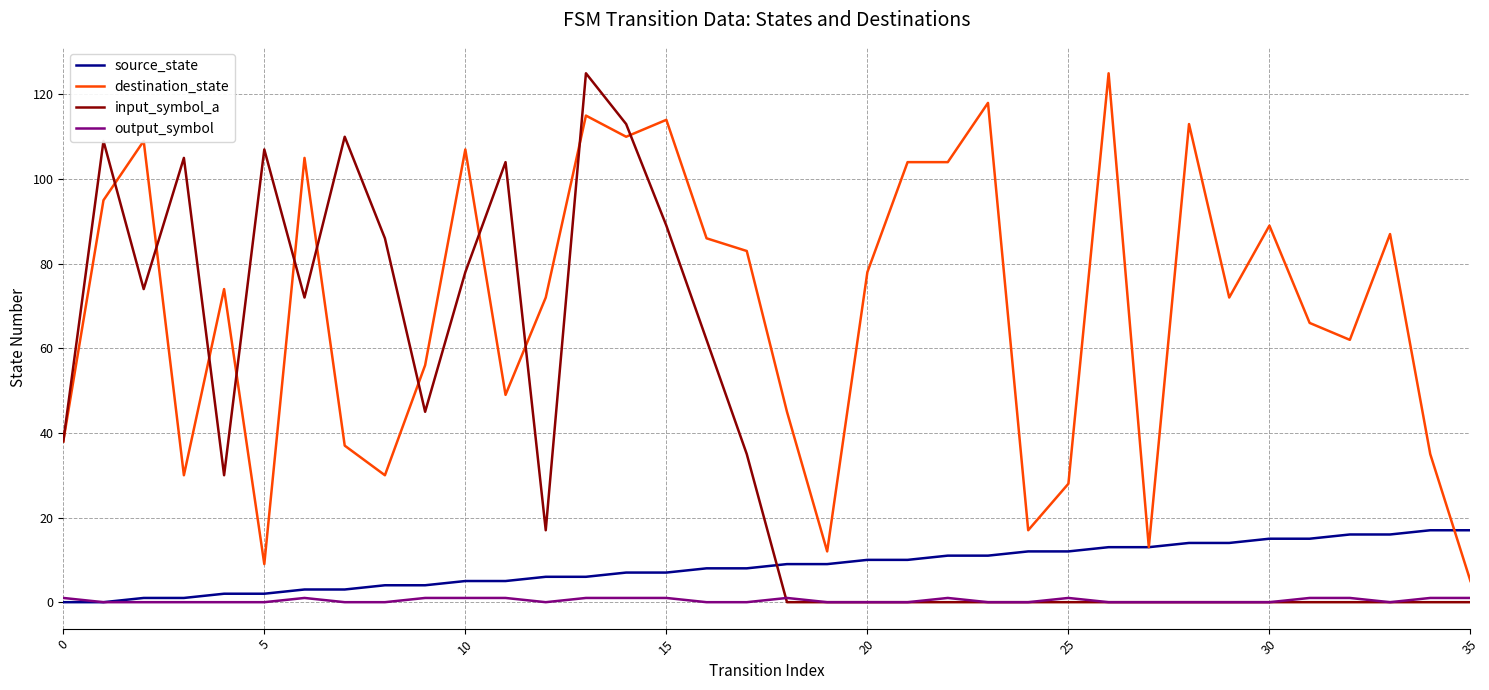

True or false: input_symbol_a and source_state intersect in this chart.

True